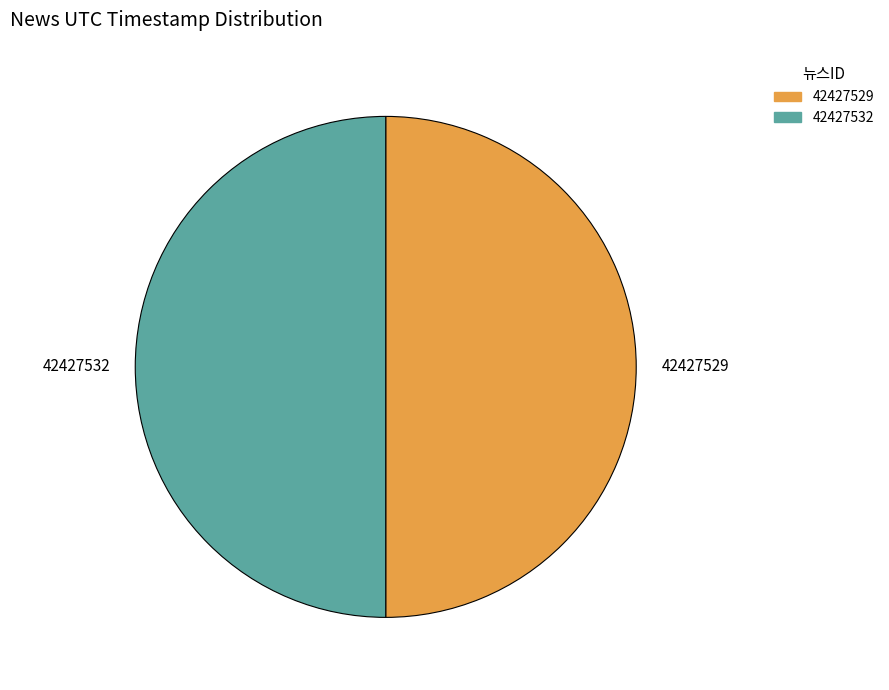

True or false: 42427532 accounts for 40% of the total.

False